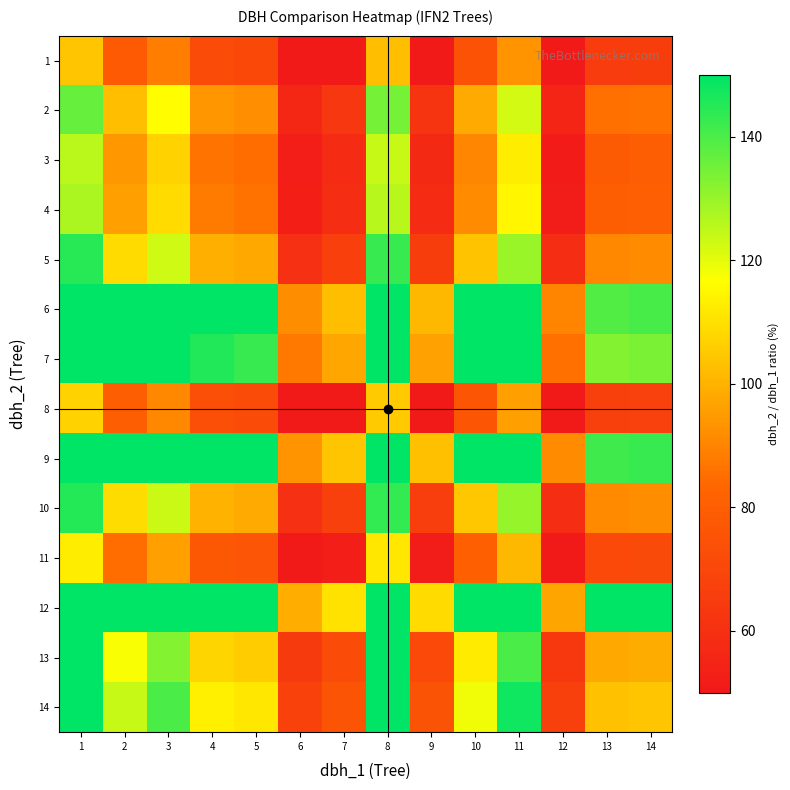

At which category is the sum across all series the highest?

1